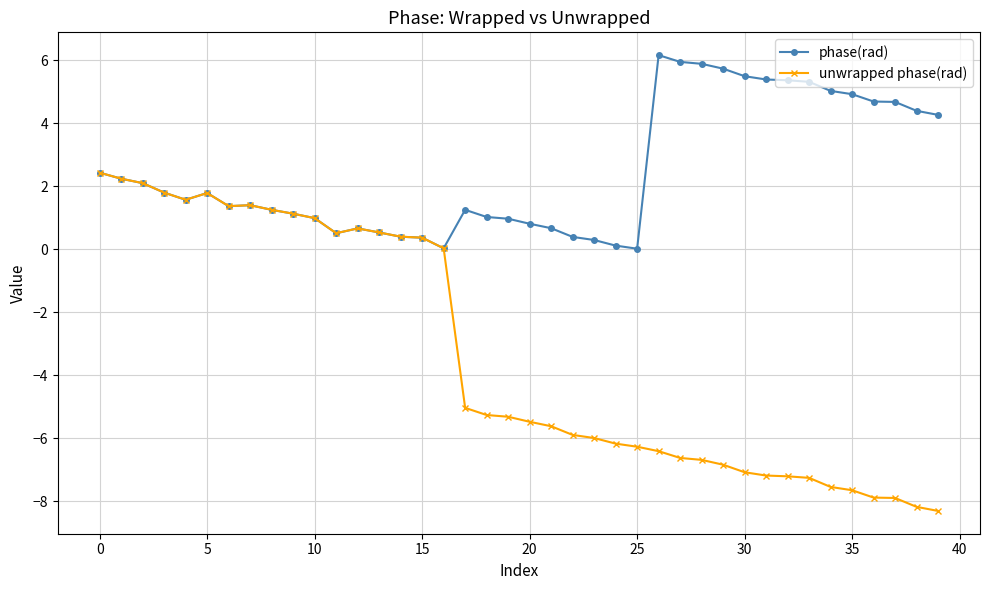

What is the maximum value for unwrapped phase(rad)?

2.4